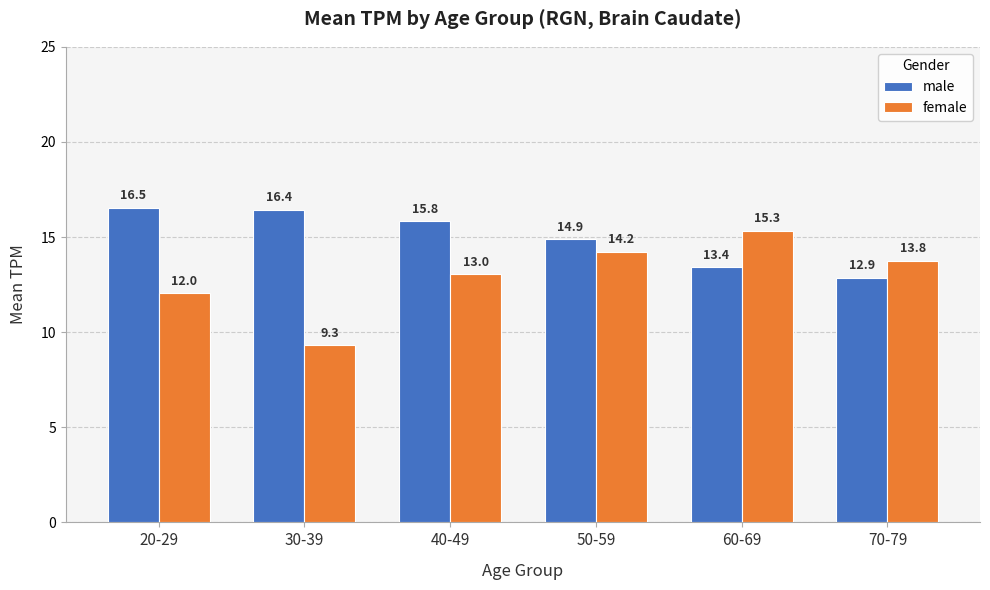

What is the average value of the female series?

12.9